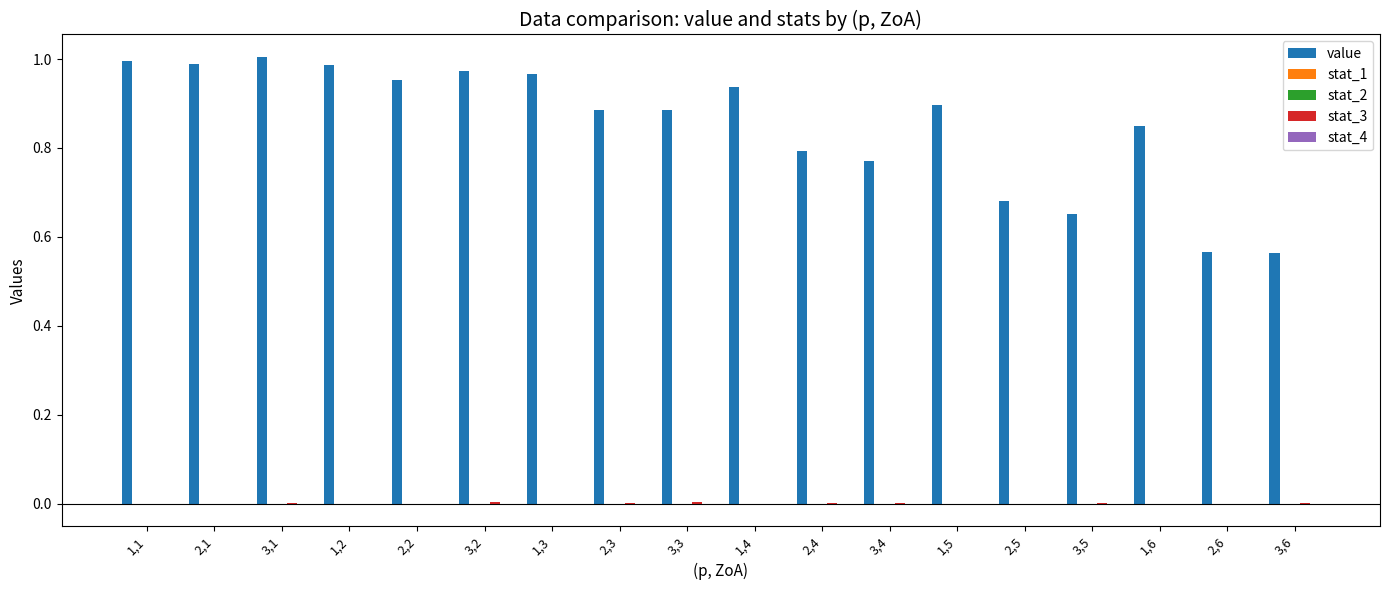

Which series has the largest total across all categories?

value